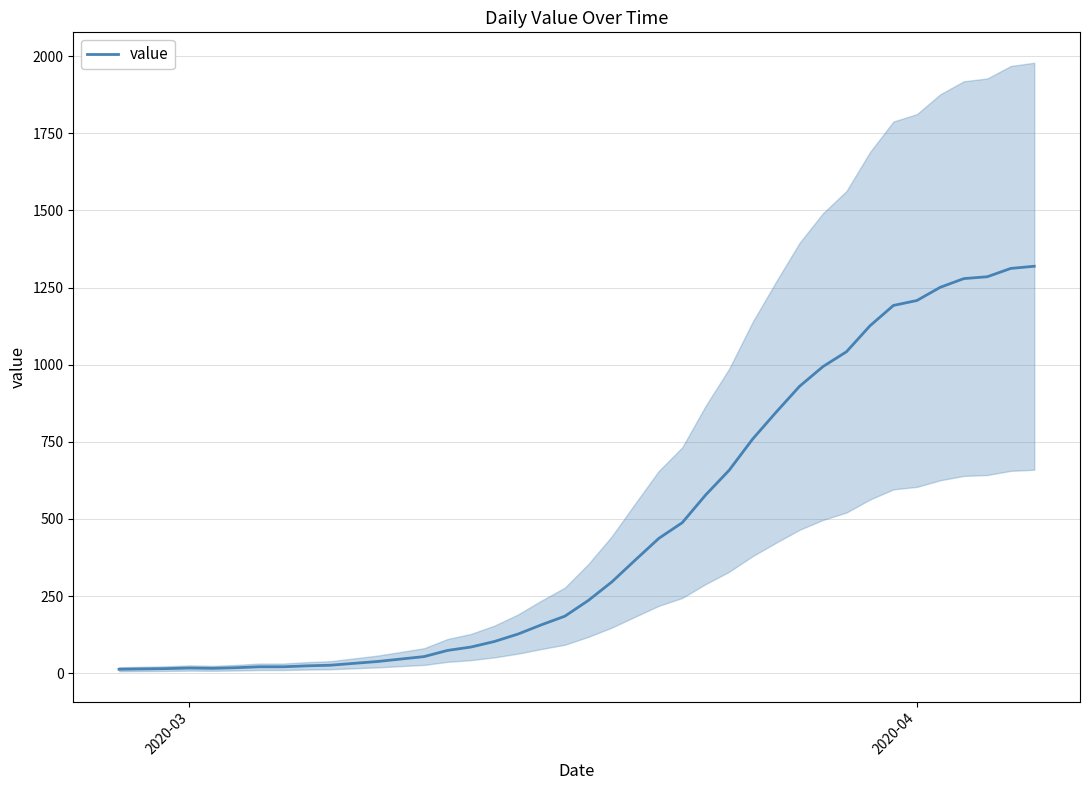

What is the maximum value for value?

1319